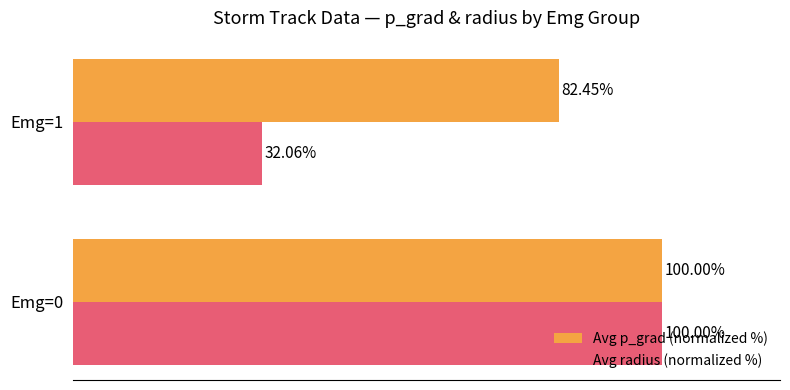

Rank the categories by Avg radius (normalized %) value from highest to lowest.

Emg=0, Emg=1